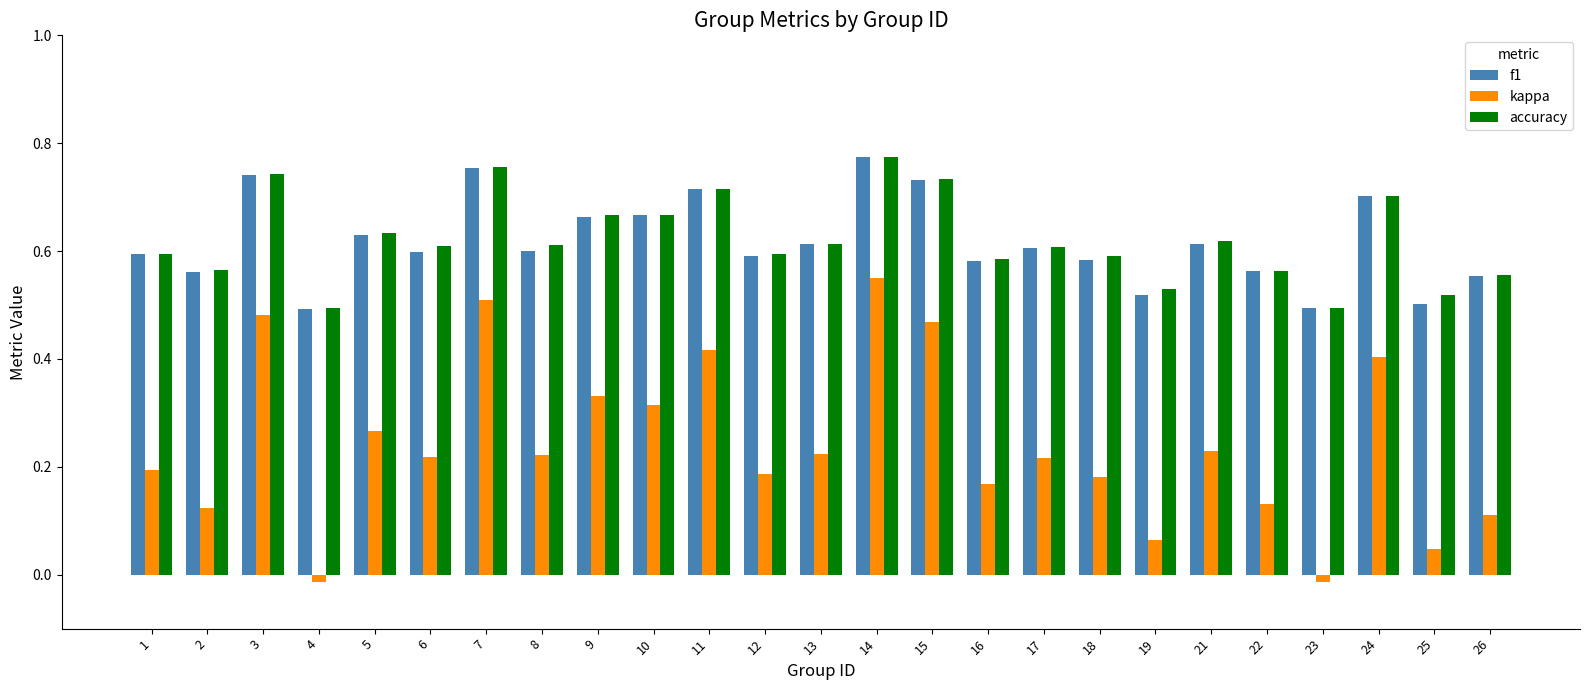

What is the sum of the f1 values at 1 and 3?

1.3